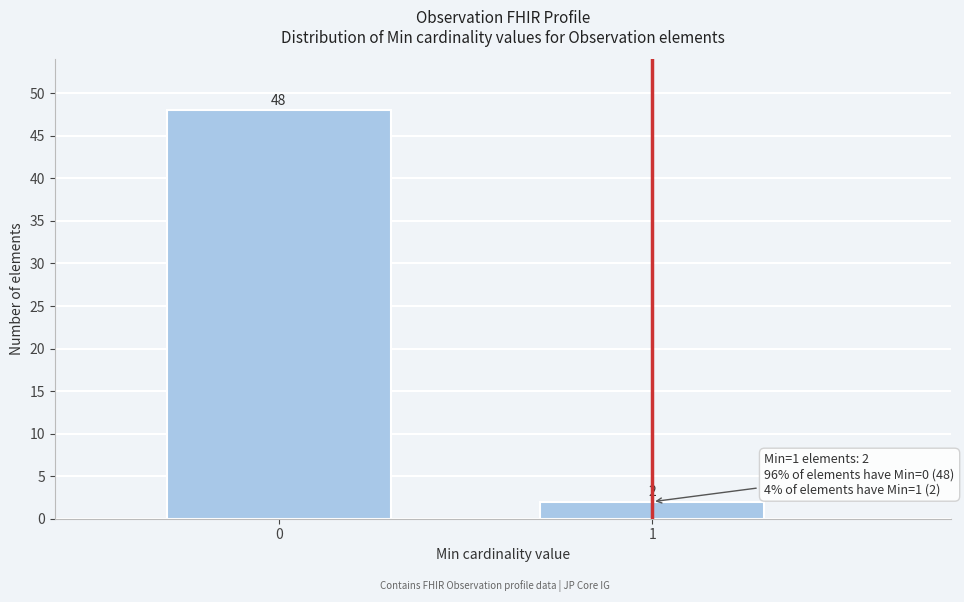

Reading right to left, transcribe all the data shown in this chart.

2	48